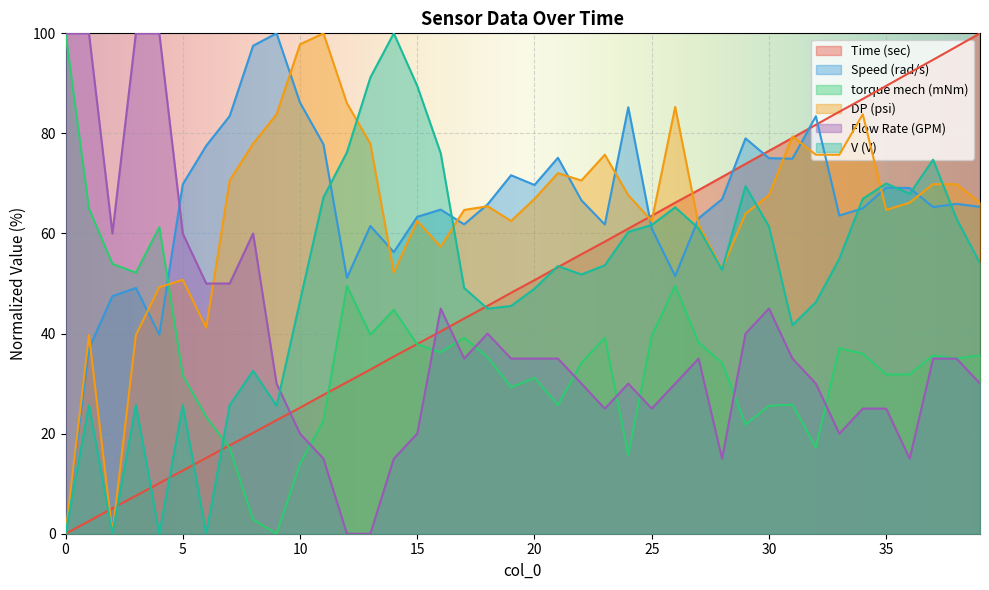

Reading left to right, list all the values displayed in this chart.

Time (sec): 0.0	2.5	5.1	7.6	10.1	12.6	15.2	17.7	20.2	22.7	25.2	27.8	30.3	32.8	35.4	37.9	40.4	43.0	45.5	48.2	50.7	53.3	55.8	58.4	61.0	63.5	66.2	68.7	71.3	73.9	76.5	79.1	81.7	84.3	86.9	89.5	92.1	94.7	97.3	100.0
Speed (rad/s): 0.0	37.0	47.5	49.1	39.8	69.8	77.5	83.5	97.5	100.0	86.2	77.8	51.2	61.5	56.3	63.3	64.8	61.8	65.8	71.6	69.7	75.1	66.6	61.8	85.2	61.0	51.5	63.0	66.9	79.0	75.1	74.9	83.4	63.6	65.0	69.2	69.1	65.3	65.9	65.3
torque mech (mNm): 100.0	65.0	53.9	52.2	61.3	31.7	23.3	17.2	2.8	0.0	14.0	22.6	49.5	39.8	44.7	37.8	36.3	39.2	35.3	29.3	31.1	25.7	34.1	39.2	15.7	39.5	49.5	38.2	34.1	21.8	25.6	25.8	17.2	37.0	36.0	31.8	31.8	35.6	35.0	35.6
DP (psi): 0.0	39.7	0.0	39.7	49.3	50.7	41.2	70.6	77.9	83.8	97.8	100.0	86.0	77.9	52.2	62.5	57.4	64.7	65.4	62.5	66.9	72.1	70.6	75.7	67.6	62.5	85.3	61.8	52.9	64.0	67.6	79.4	75.7	75.7	83.8	64.7	66.2	69.9	69.9	66.2
Flow Rate (GPM): 100.0	100.0	60.0	100.0	100.0	60.0	50.0	50.0	60.0	30.0	20.0	15.0	0.0	0.0	15.0	20.0	45.0	35.0	40.0	35.0	35.0	35.0	30.0	25.0	30.0	25.0	30.0	35.0	15.0	40.0	45.0	35.0	30.0	20.0	25.0	25.0	15.0	35.0	35.0	30.0
V (V): 0.0	25.7	0.0	25.7	0.0	25.7	0.0	25.7	32.5	25.6	46.5	67.2	76.2	91.2	100.0	89.5	76.1	49.1	45.0	45.5	49.0	53.5	51.8	53.6	60.3	61.7	65.2	61.0	52.7	69.5	61.4	41.7	46.3	55.0	66.9	70.0	67.9	74.8	62.9	54.0